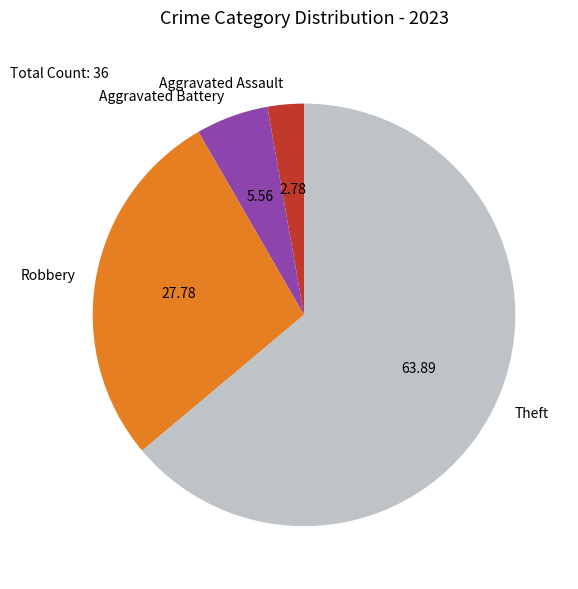

Which has a higher value, Theft or Robbery?

Theft